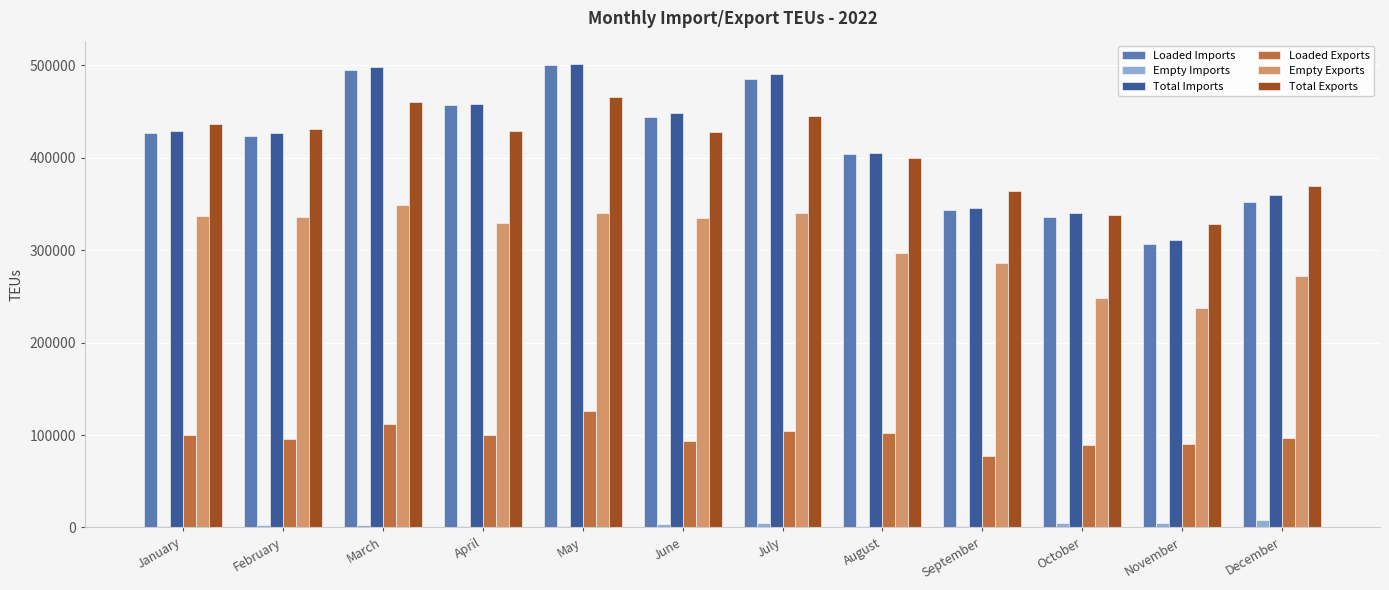

True or false: Loaded Exports has a value of 90115.8 at November.

True